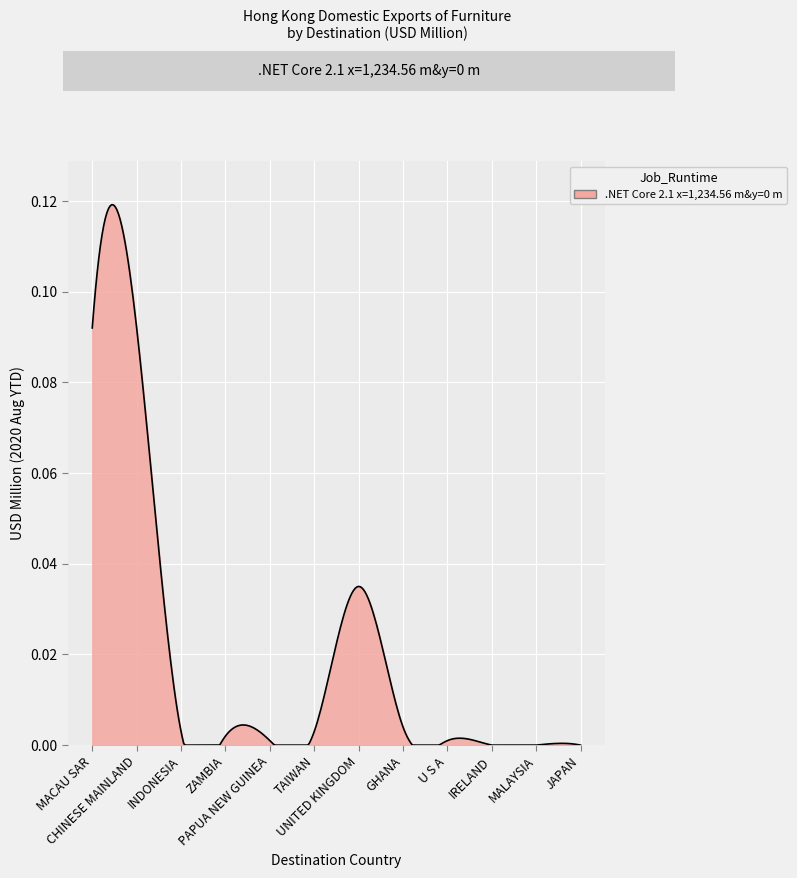

What is the difference between the second highest and second lowest values?

0.1